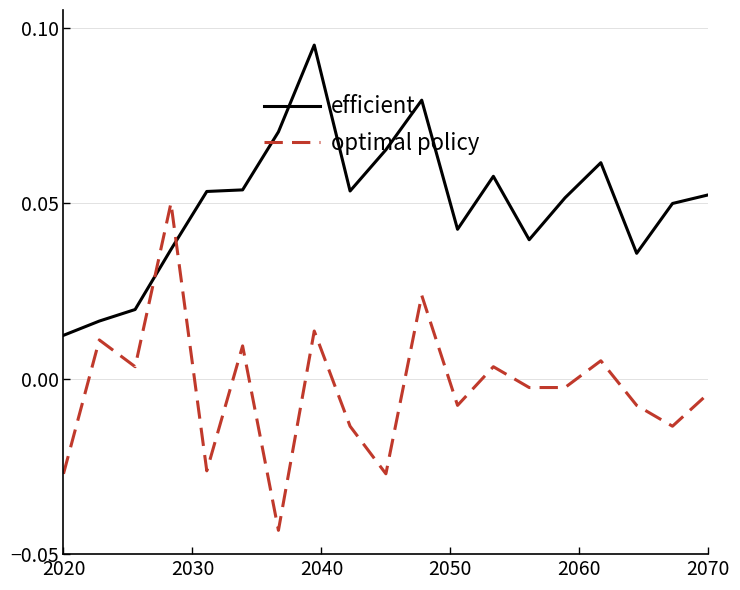

True or false: optimal policy and efficient intersect in this chart.

True